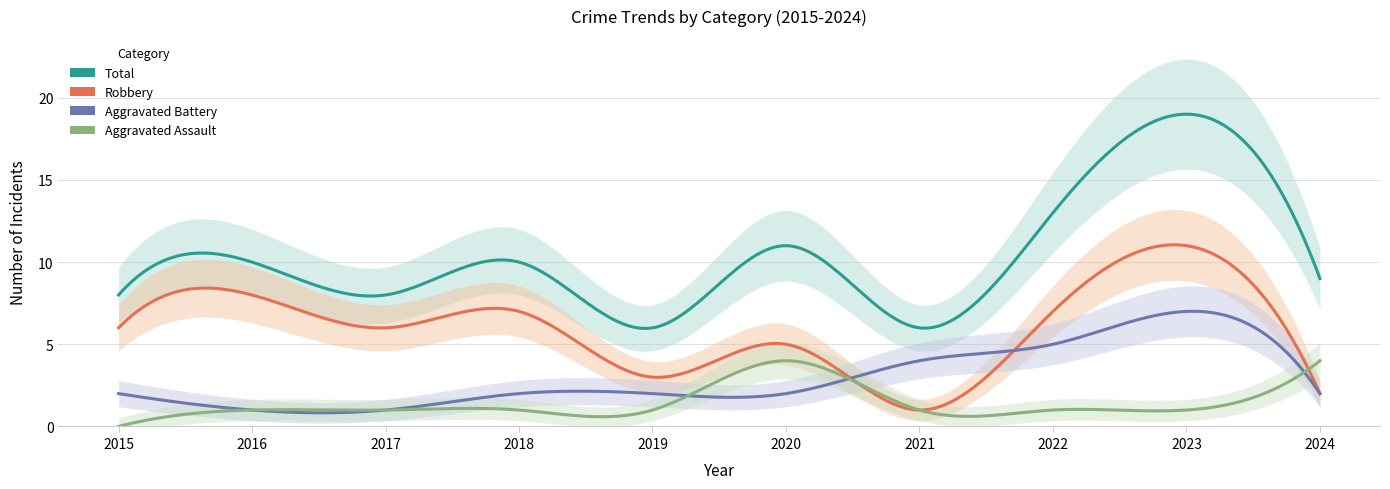

What is the difference between the maximum and minimum values in the Robbery series?

10